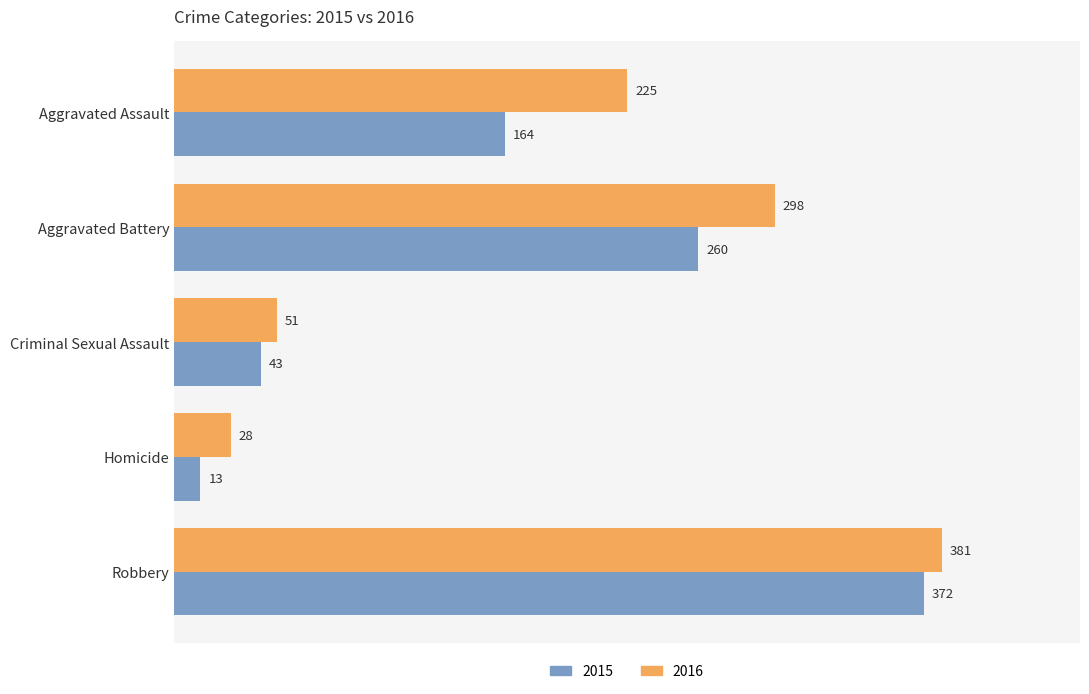

Which series changed the most between Homicide and Robbery?

2015